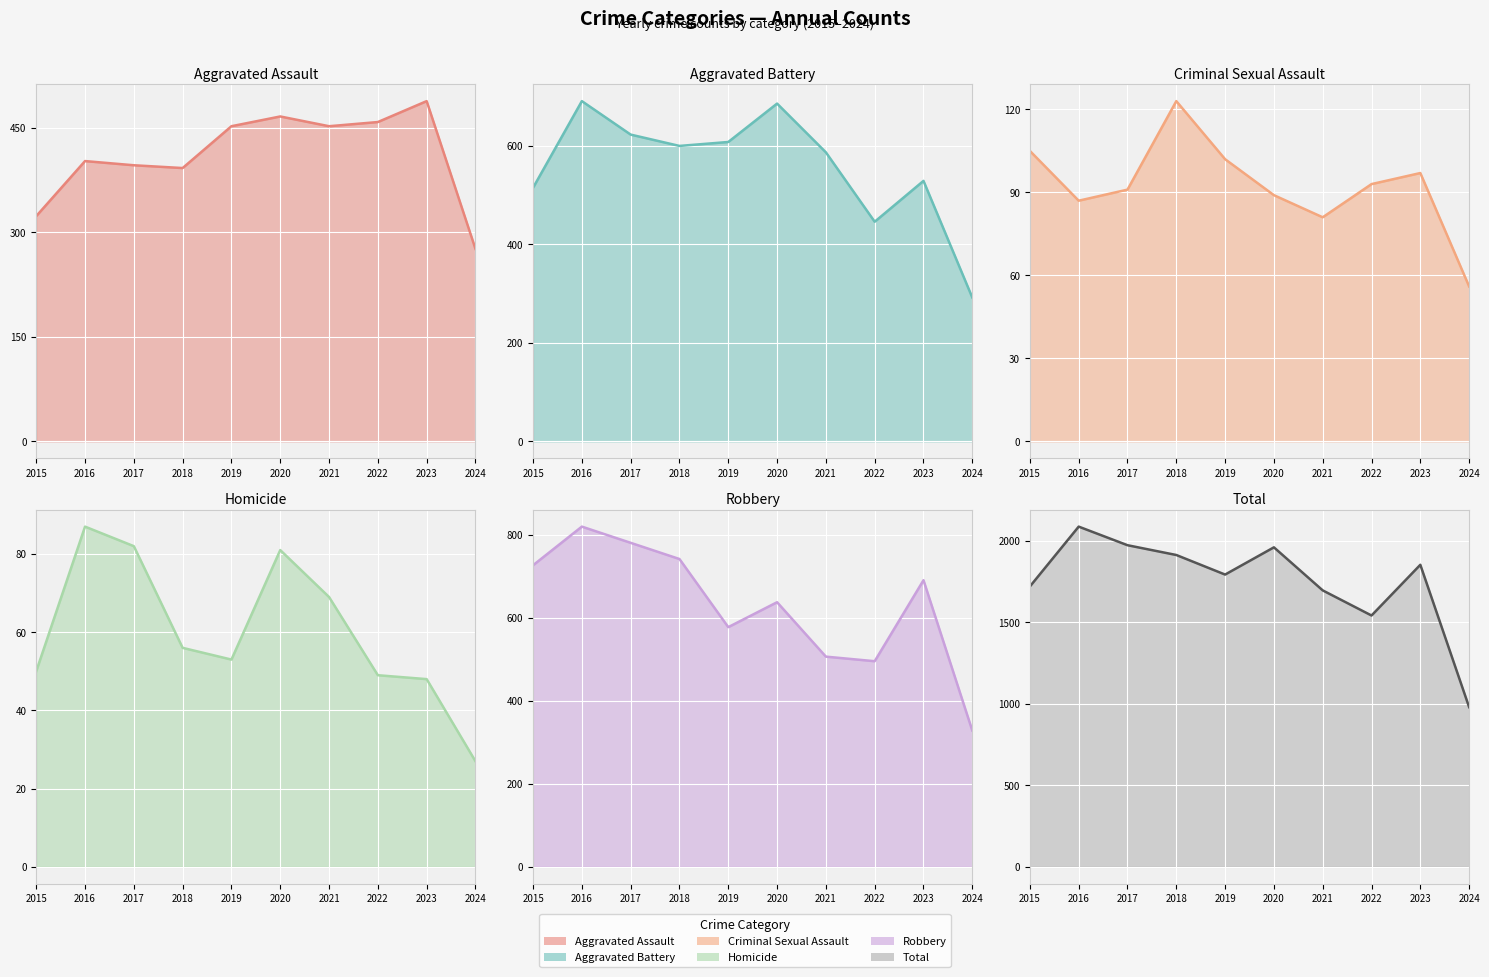

Rank the categories by Criminal Sexual Assault value from lowest to highest.

2024, 2021, 2016, 2020, 2017, 2022, 2023, 2019, 2015, 2018